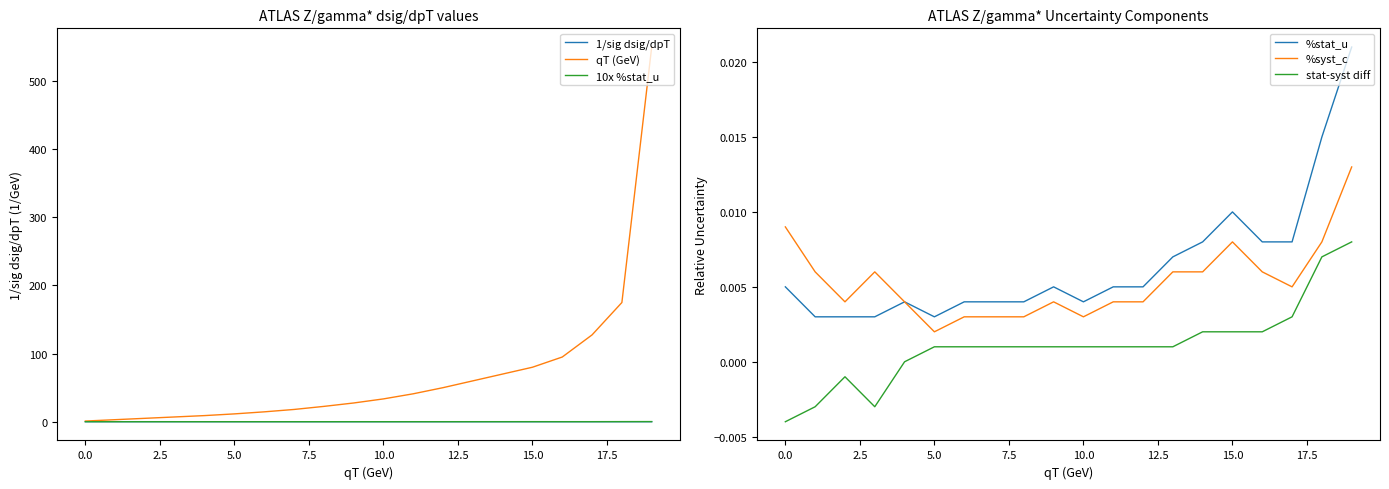

In %syst_c, how many points are higher than both neighbors (excluding endpoints)?

3